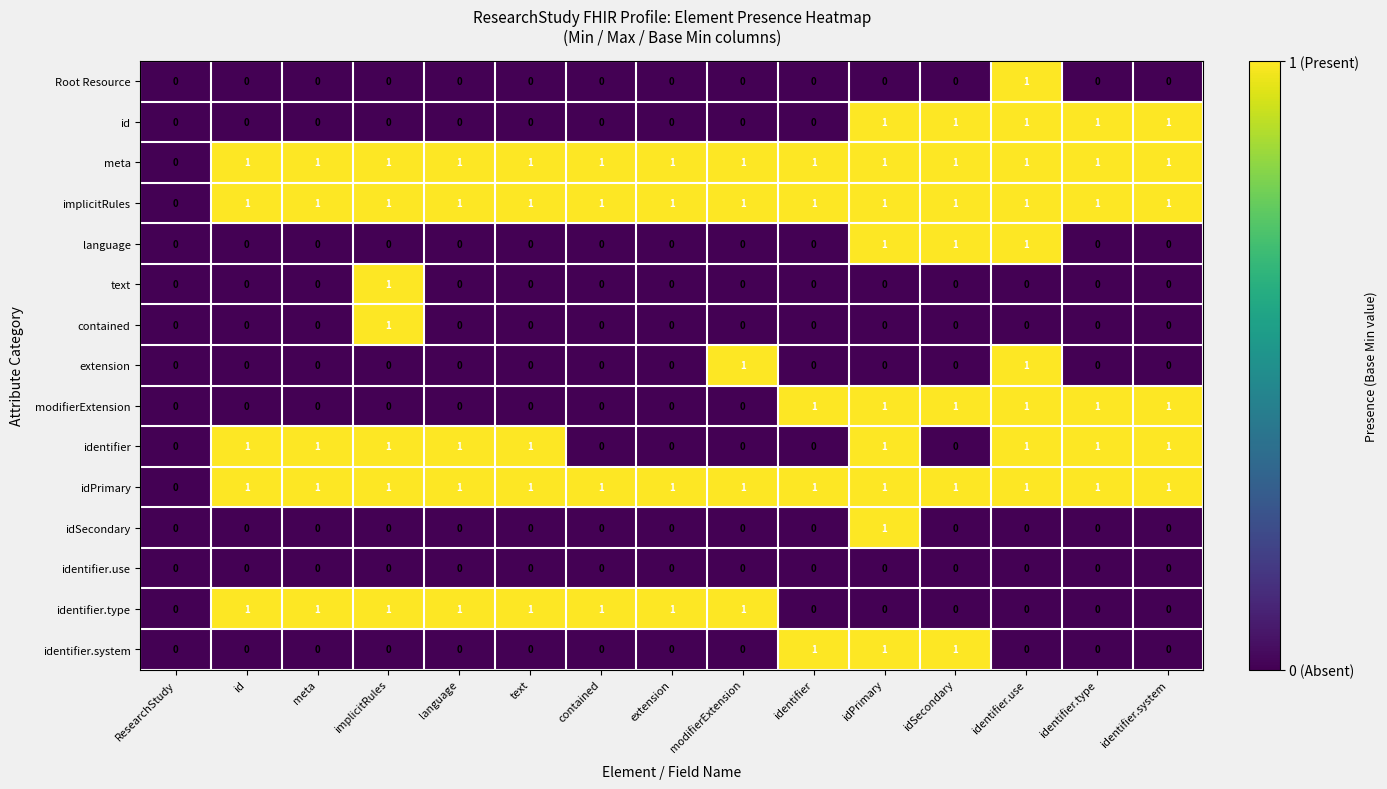

How many text values are between 0 and 1?

15